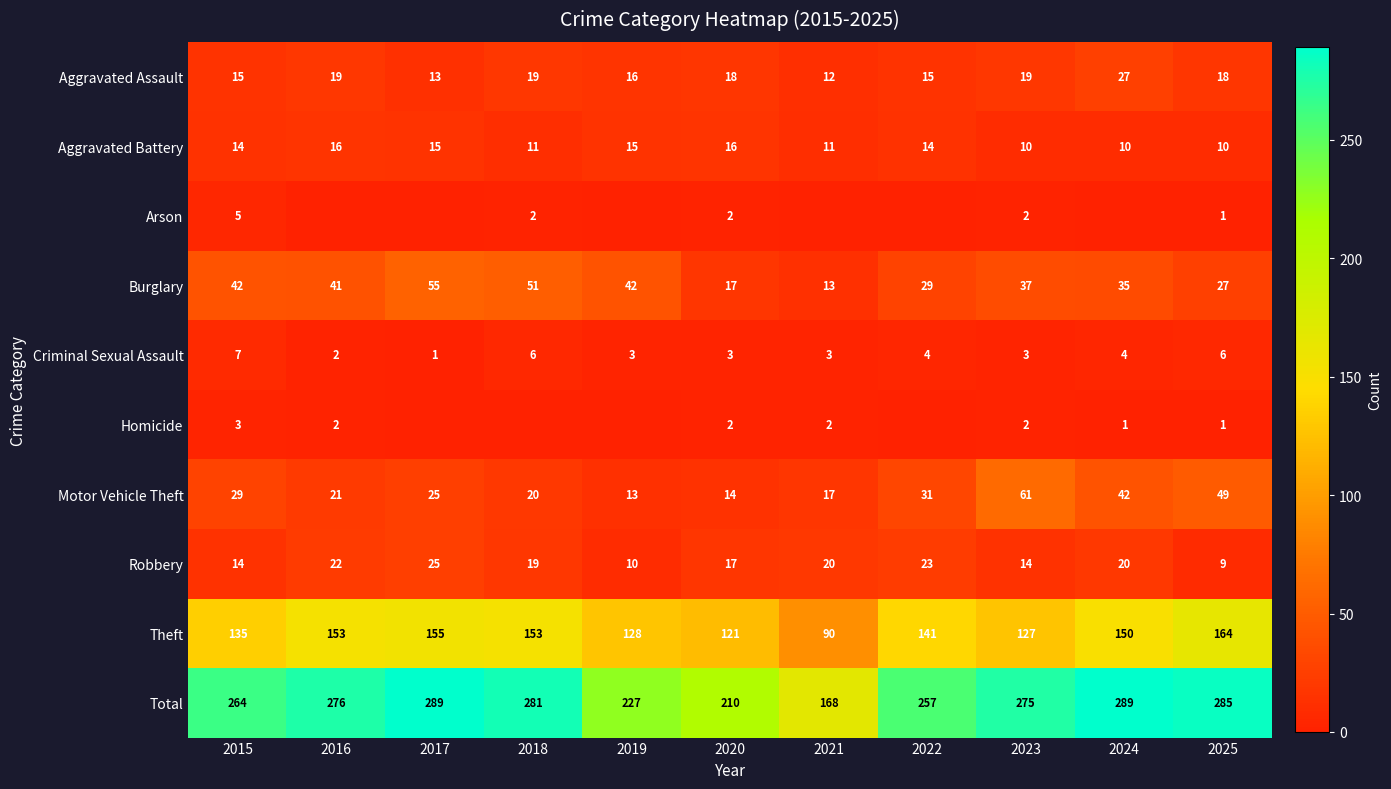

What is the average value of the Robbery series?

18